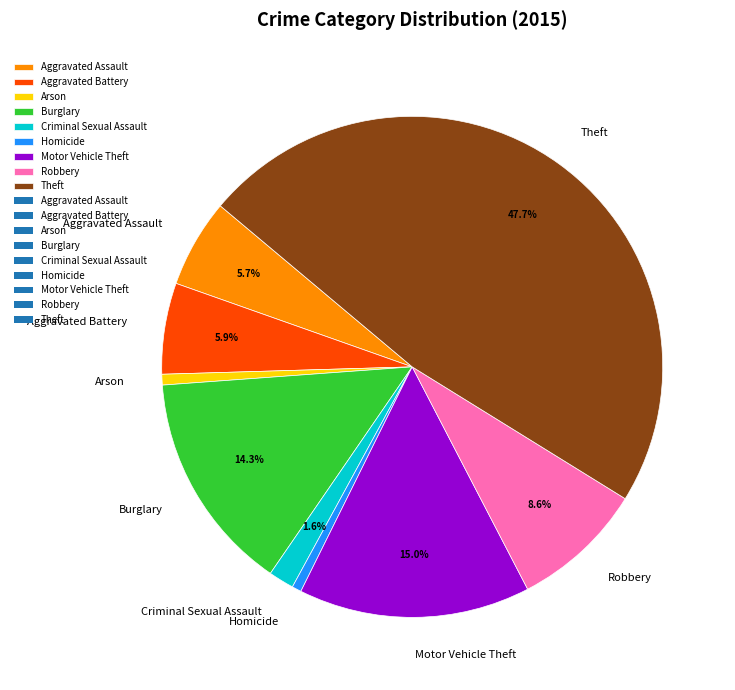

To the nearest percent, what is the combined percentage of Arson and Aggravated Battery?

7%